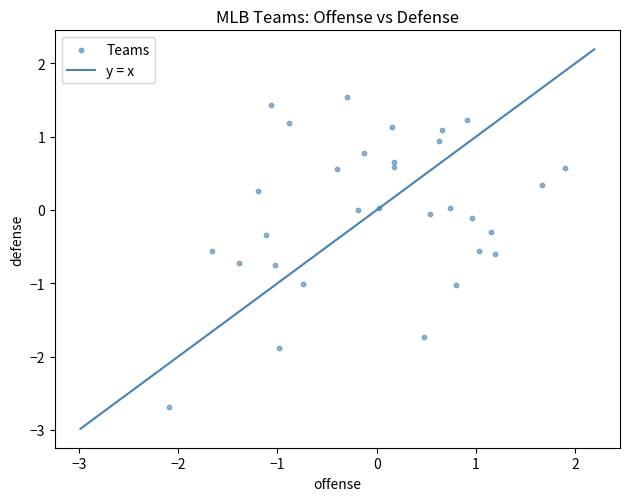

What is the range of X values (max minus min)?

4.0